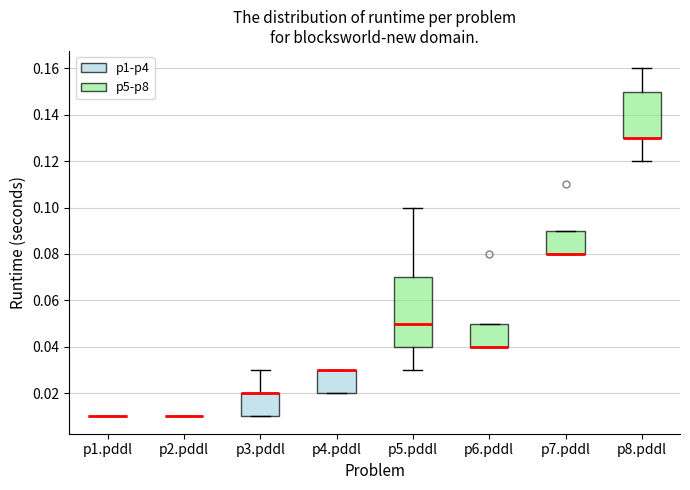

Which box is the tallest, from its lower edge to its upper edge?

p5.pddl